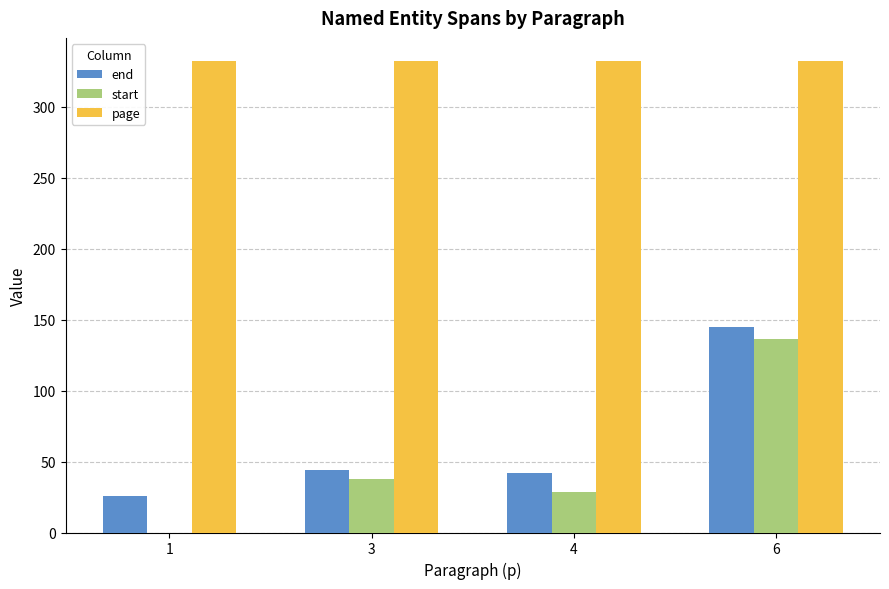

Are the bars grouped side by side (vs. stacked)?

Yes